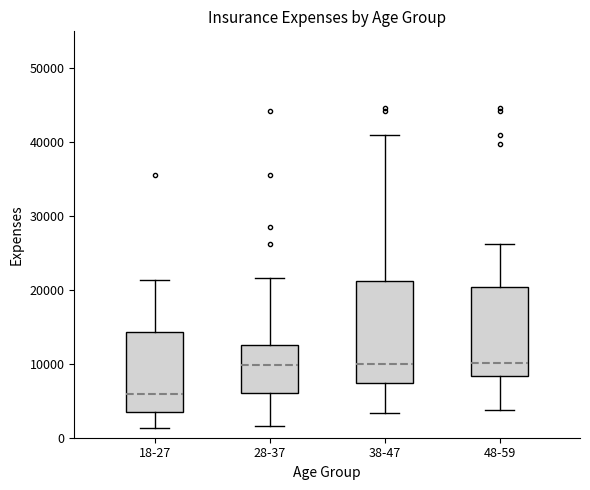

Where is the upper edge of the box for 48-59 on the y-axis? The values are not printed on the chart, so give them approximately, as read against the axis.

20000